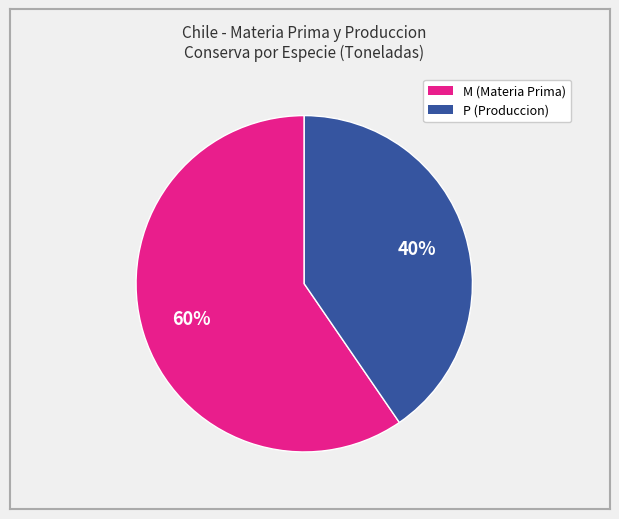

Is there a majority slice in this chart?

Yes